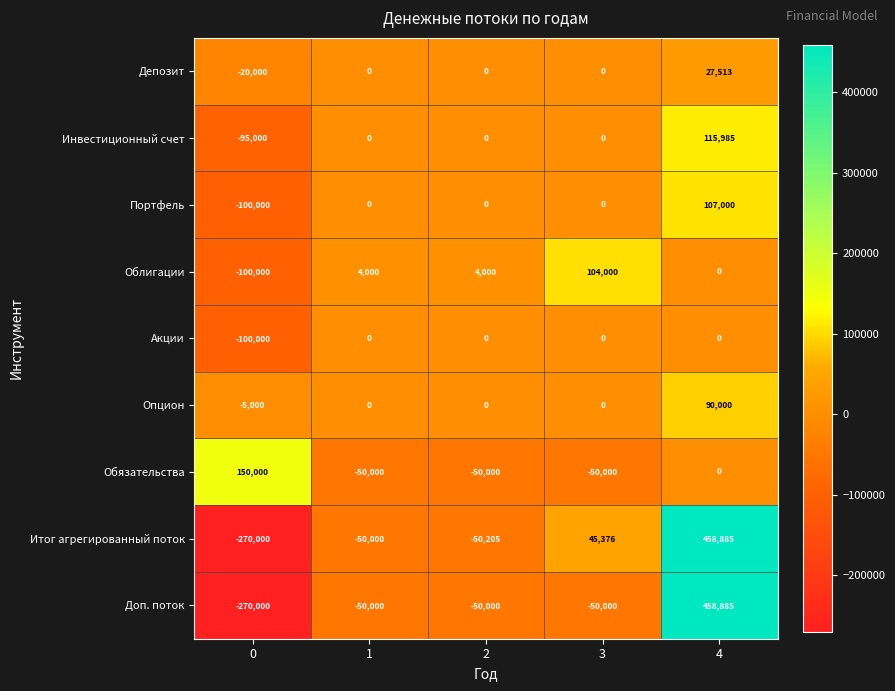

What is the sum of the Депозит values at 3 and 0?

-20000